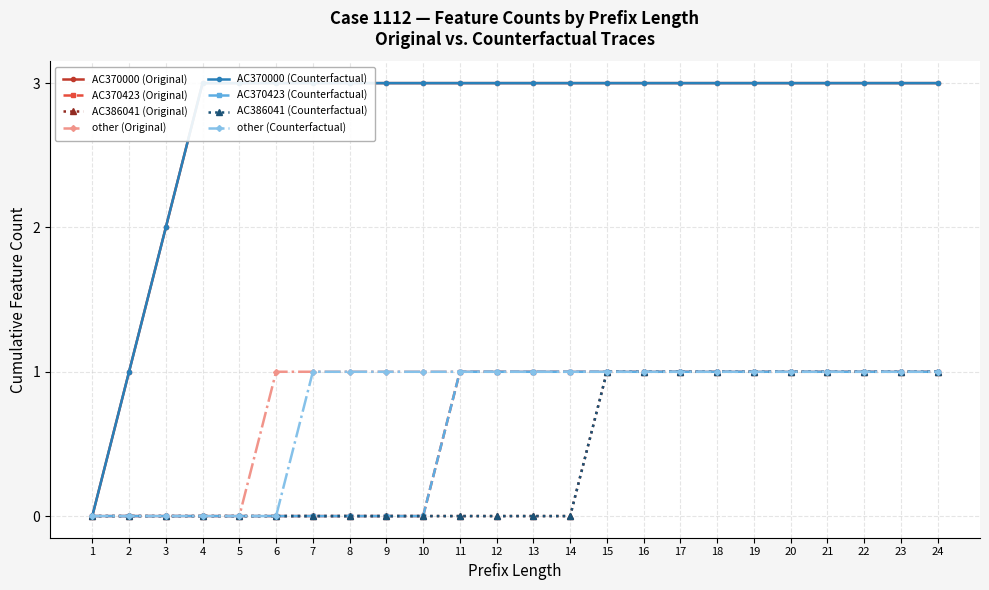

Is it true that AC40000 (Counterfactual) equals 2 at 21?

False